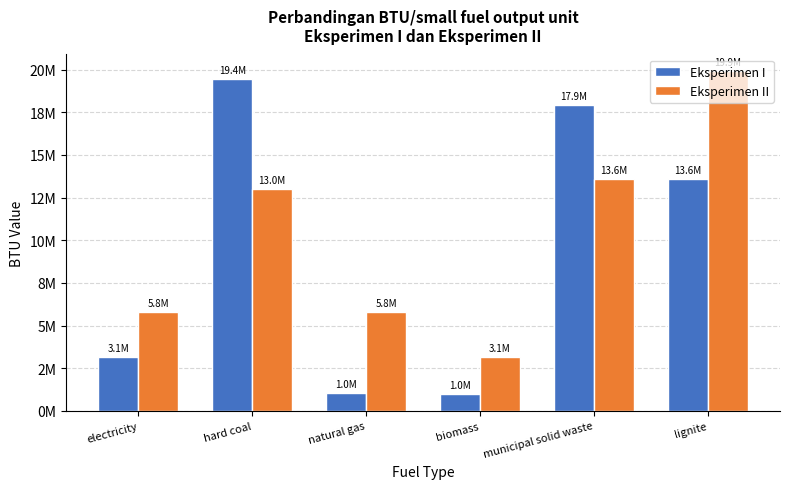

What is the difference between the Eksperimen II values at hard coal and natural gas?

7181602